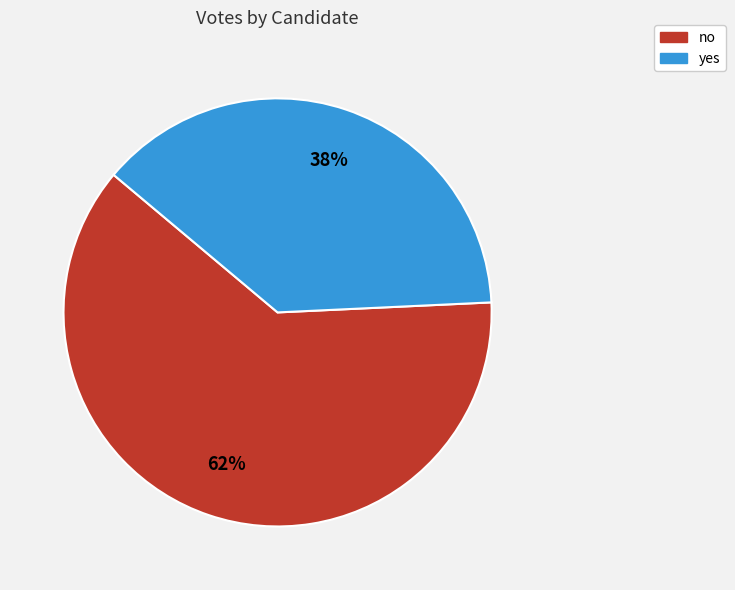

What is the smallest slice in the pie chart?

yes